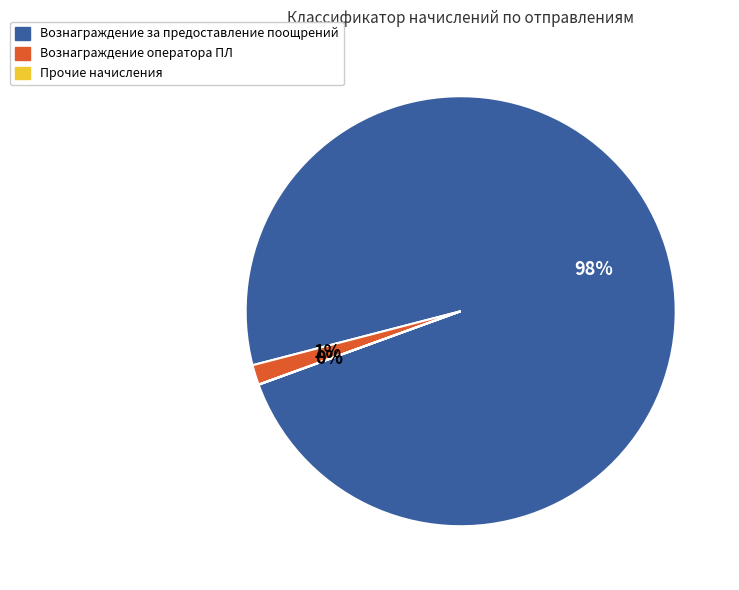

To the nearest percent, what is the average slice percentage?

33%